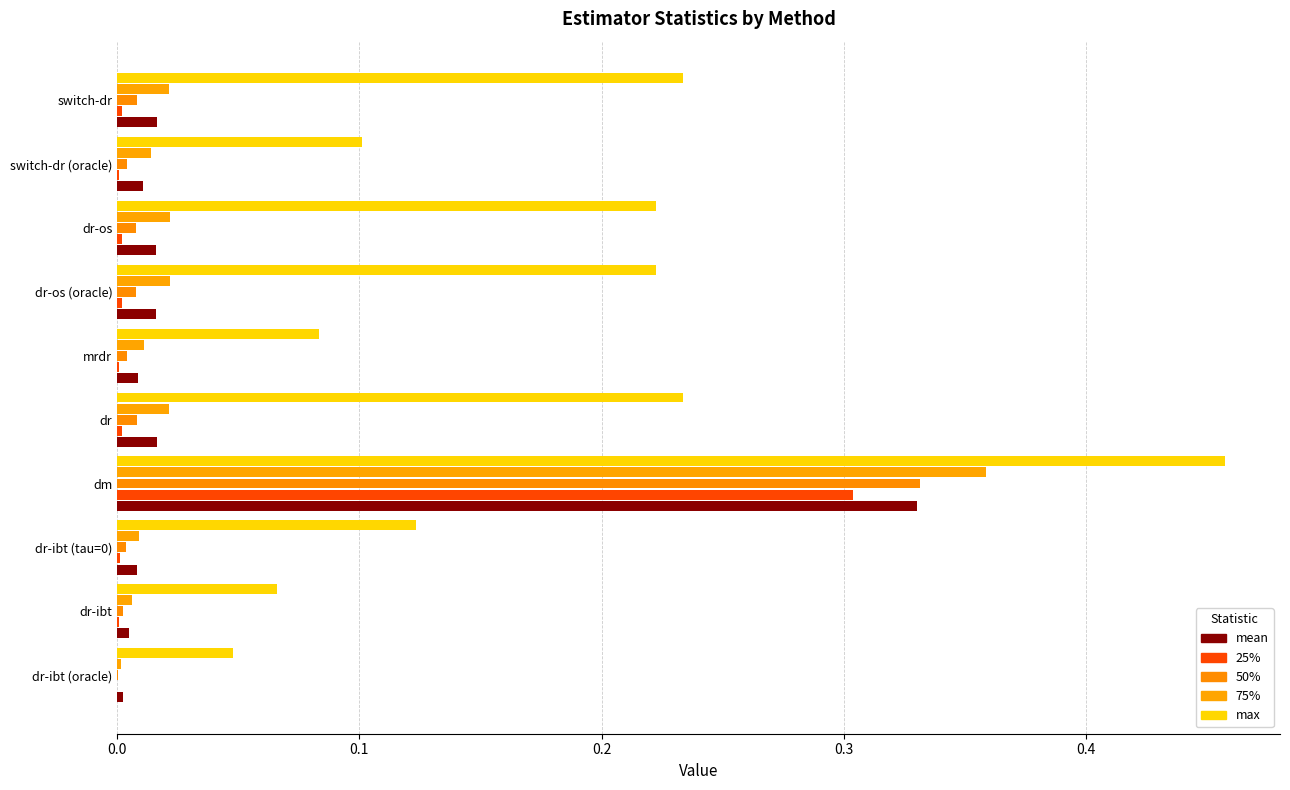

What position from the left is dr-ibt?

2